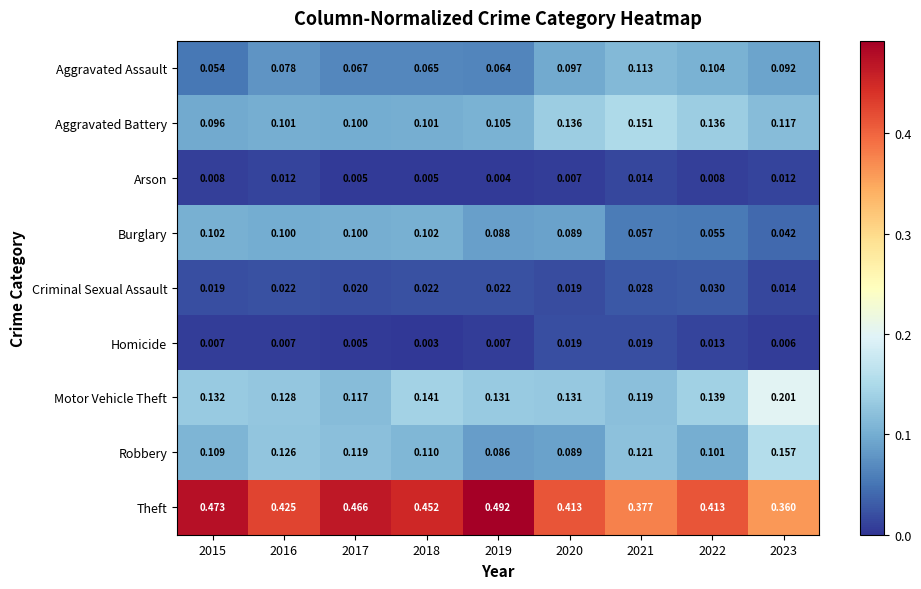

Rank the series at 2021 from highest to lowest value.

Theft, Aggravated Battery, Robbery, Motor Vehicle Theft, Aggravated Assault, Burglary, Criminal Sexual Assault, Homicide, Arson